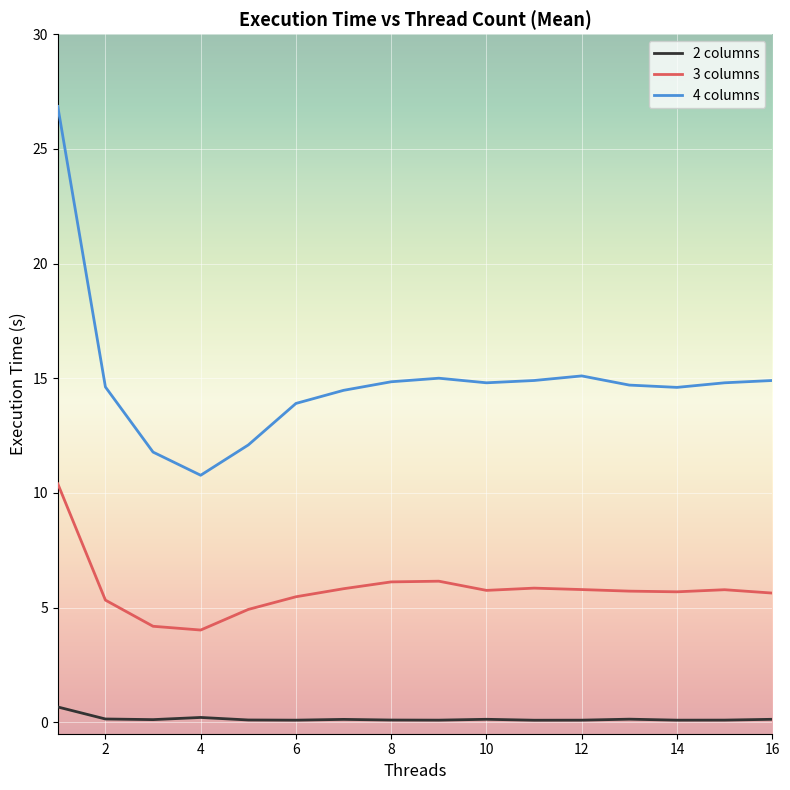

True or false: 3 columns and 2 columns cross at least once.

False